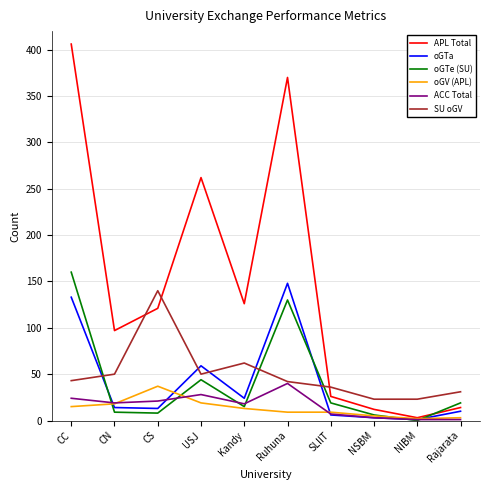

The ACC Total series shows 19 at CN. True or false?

True